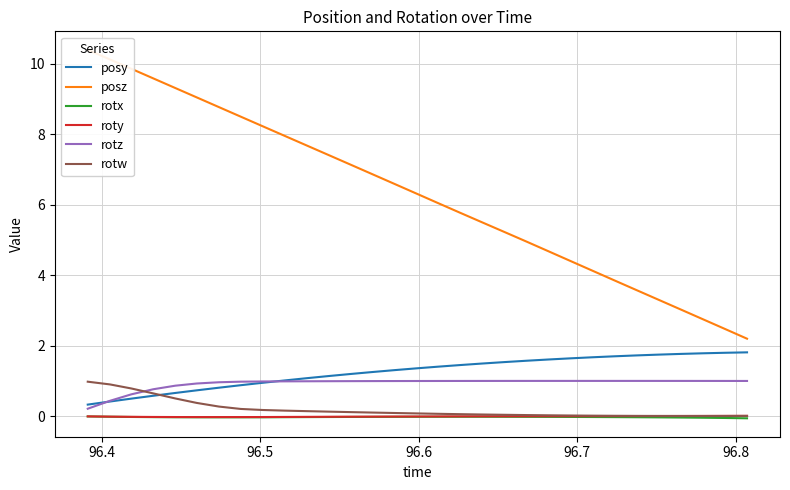

Which series ends up on top after the final intersection of rotz and rotw?

rotz